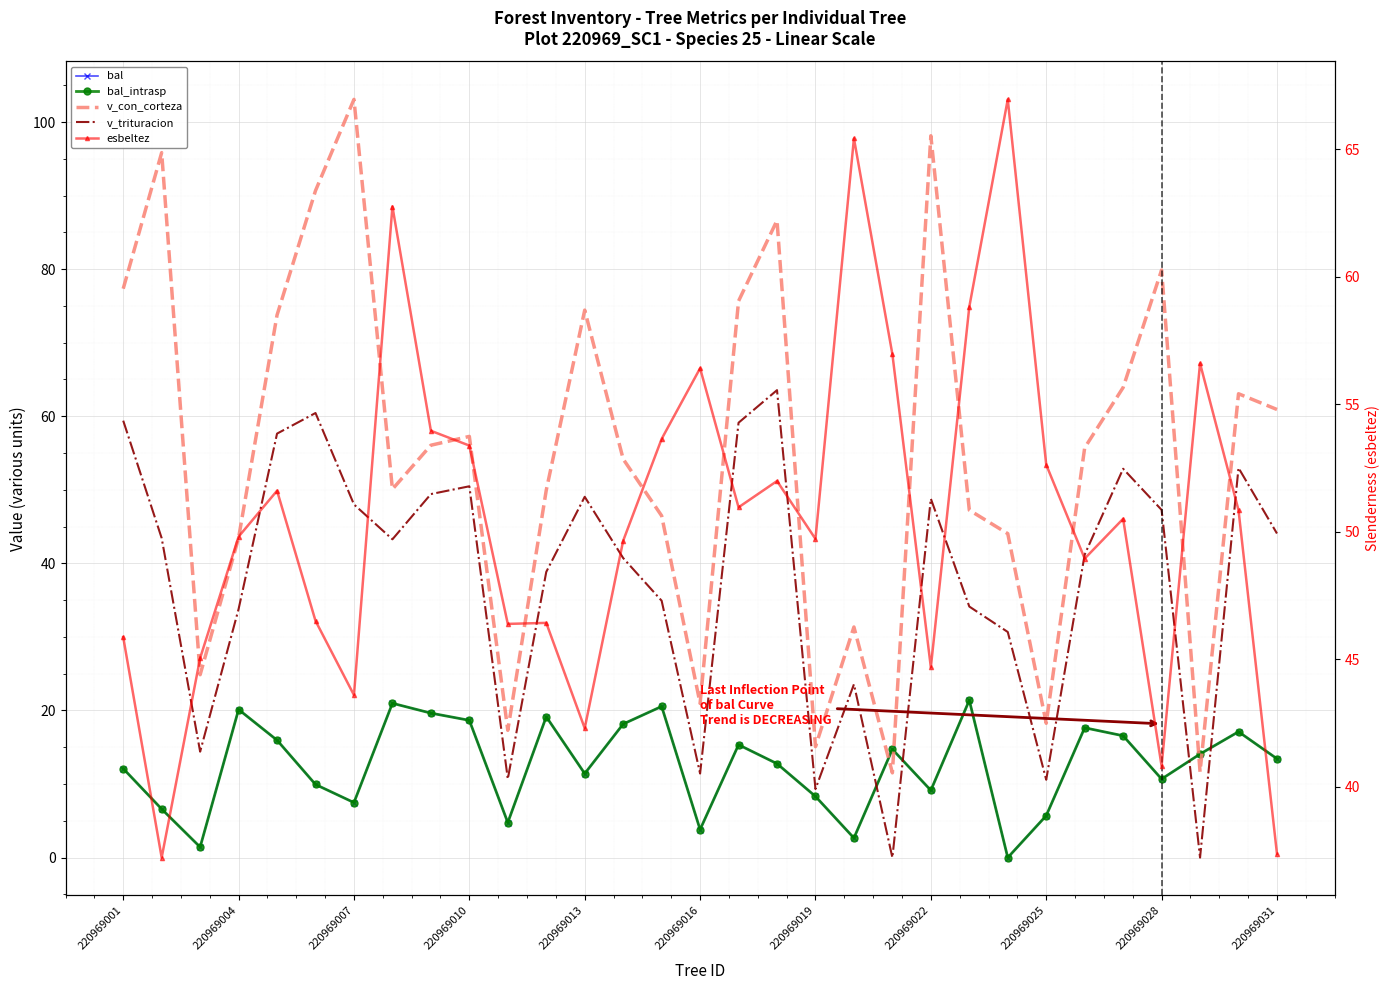

List the series in order of their peak value, highest first.

v_con_corteza, esbeltez, v_trituracion, bal, bal_intrasp